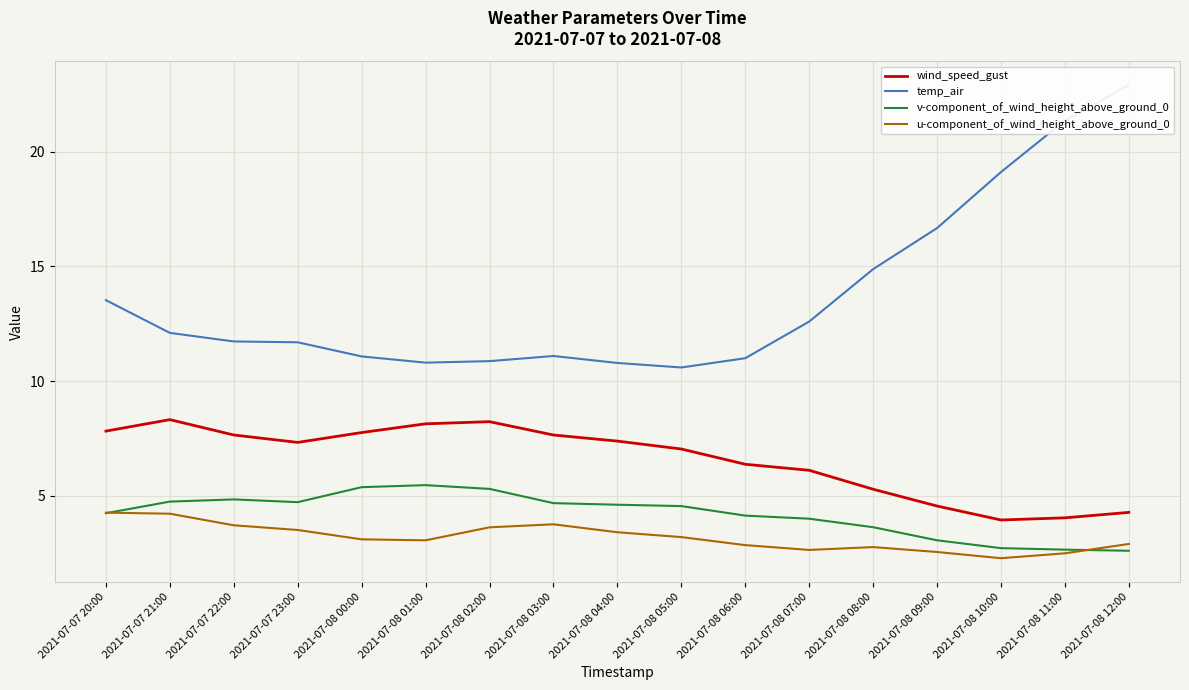

What is the label of the 10th point from the left?

2021-07-08 05:00